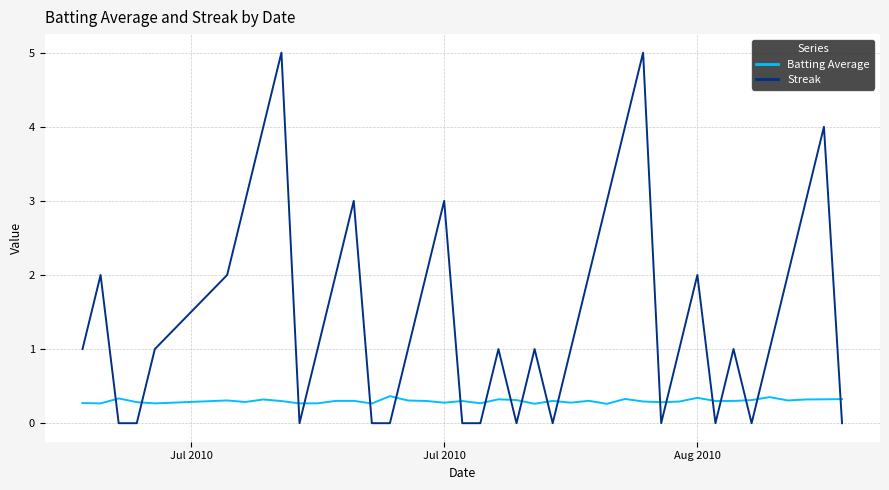

Which series has the largest range (max minus min)?

Streak